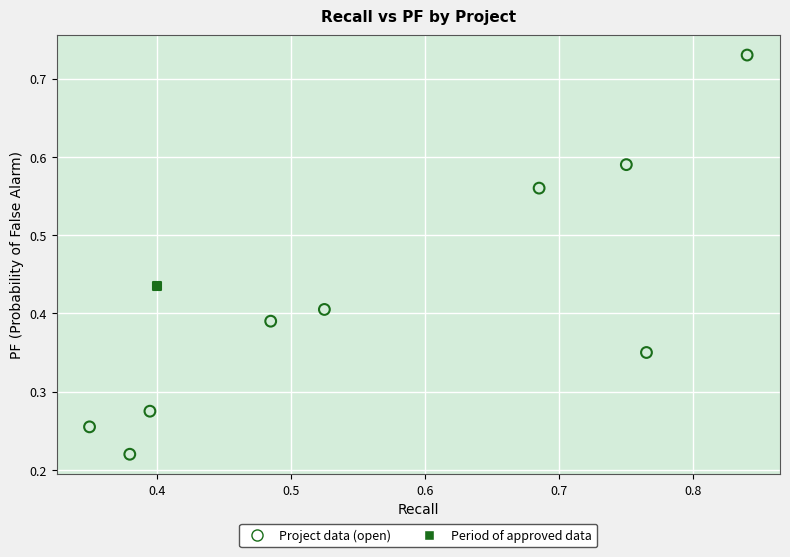

What are all the series names shown in the legend?

Project data (open), Period of approved data